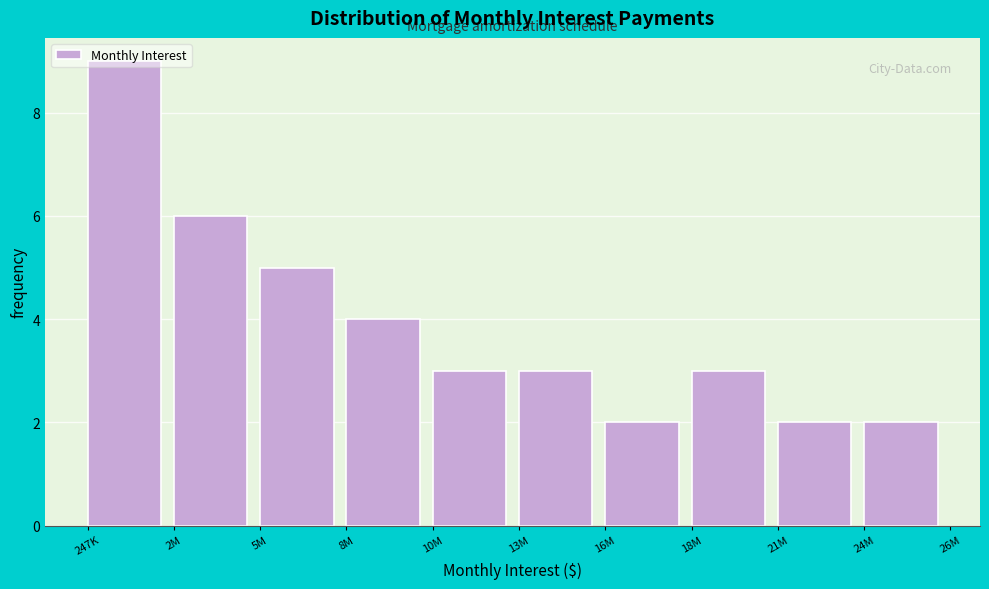

What is the label of the 6th bar from the left?

13M